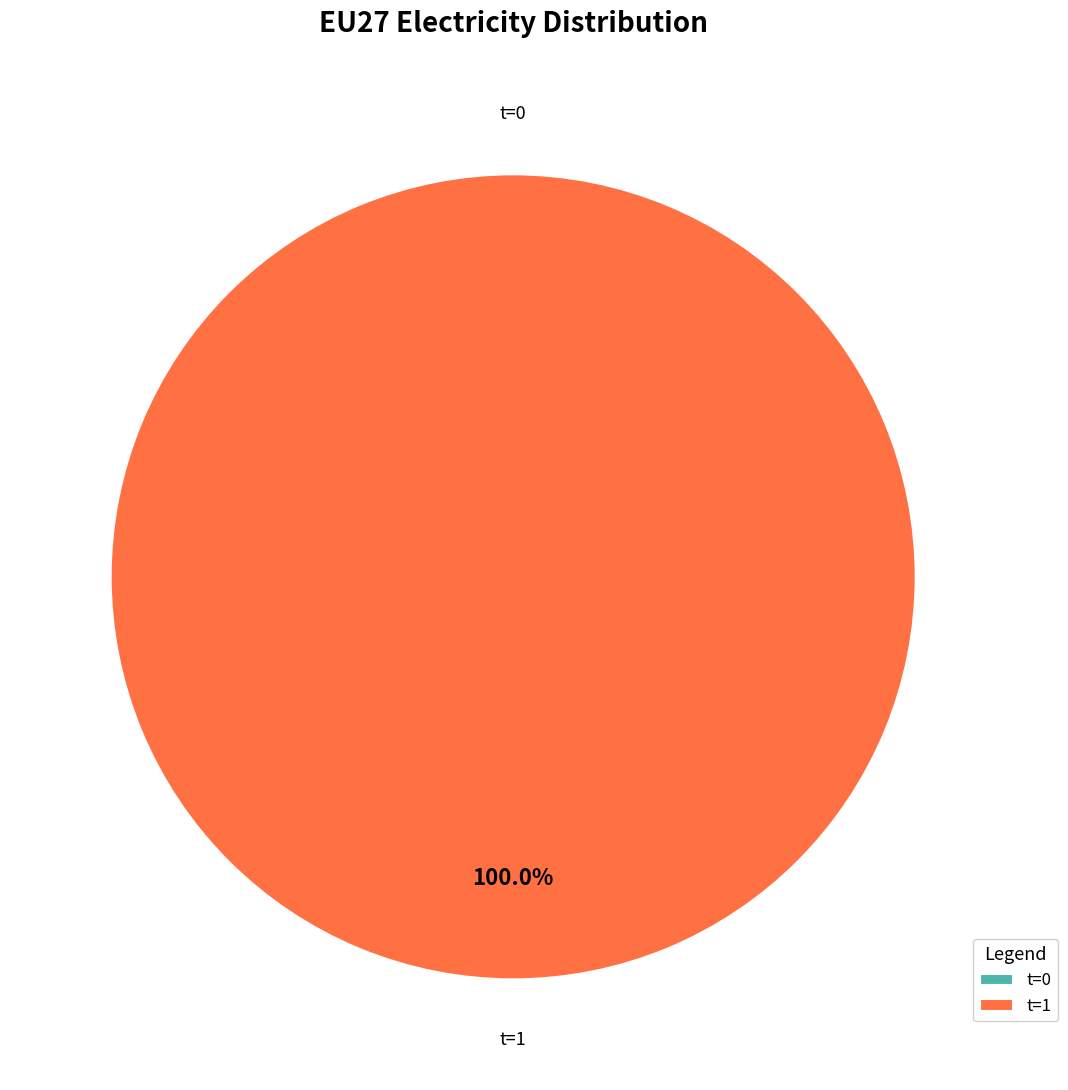

Is it true that 0 is 0% of the pie?

True